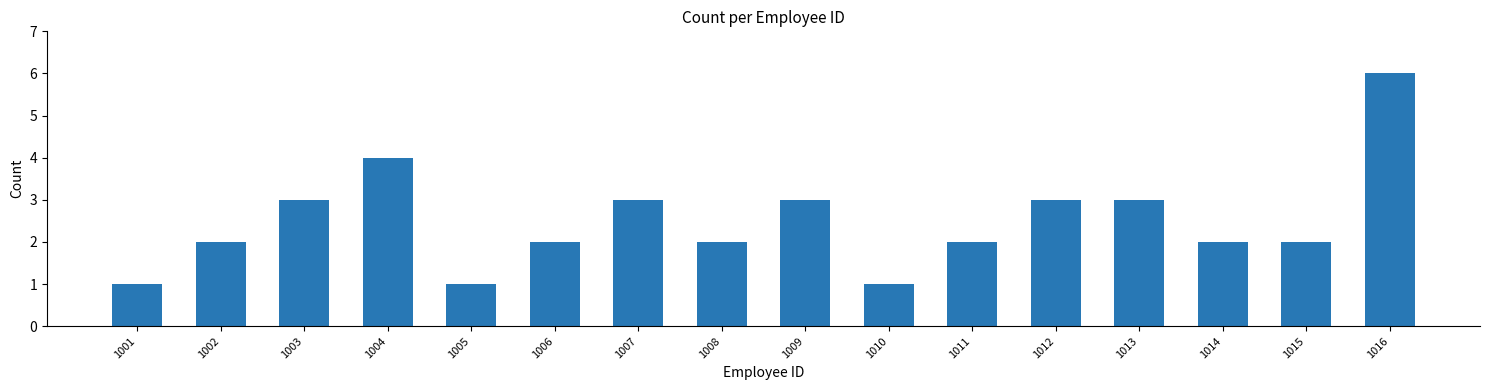

The chart shows a value of 3 at 1002. True or false?

False